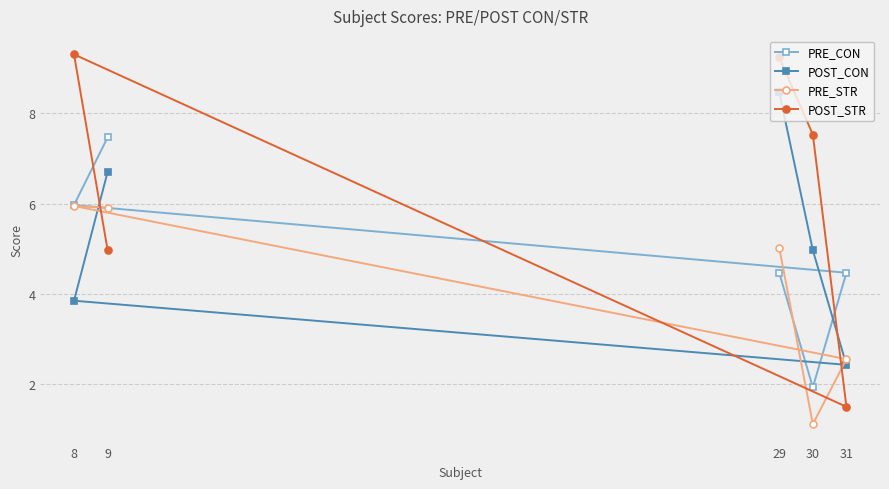

How many interior local valleys does the PRE_CON series have?

1